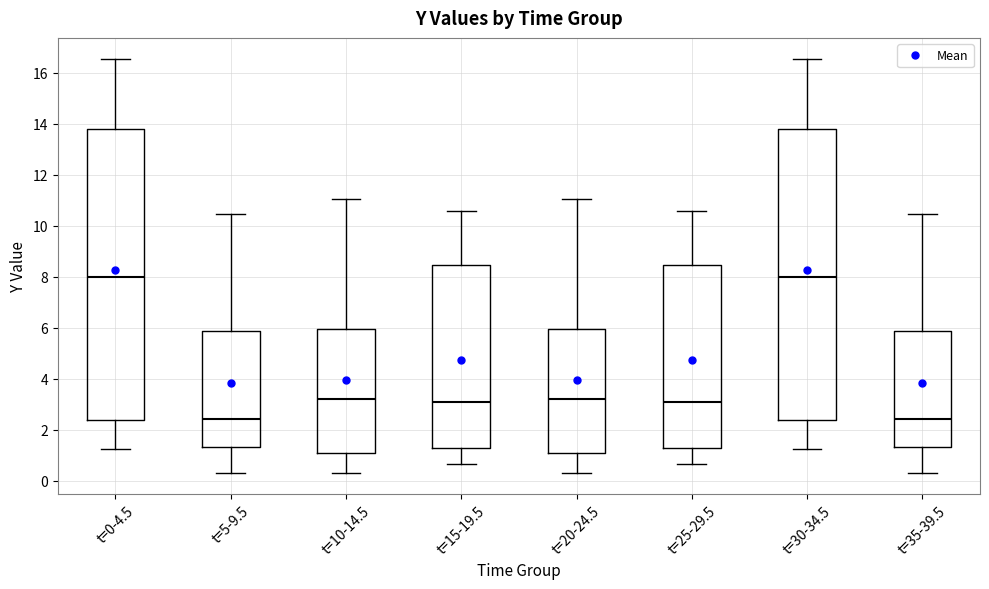

Where does the upper whisker of the box for t=30-34.5 end on the y-axis? The values are not printed on the chart, so give them approximately, as read against the axis.

16.6